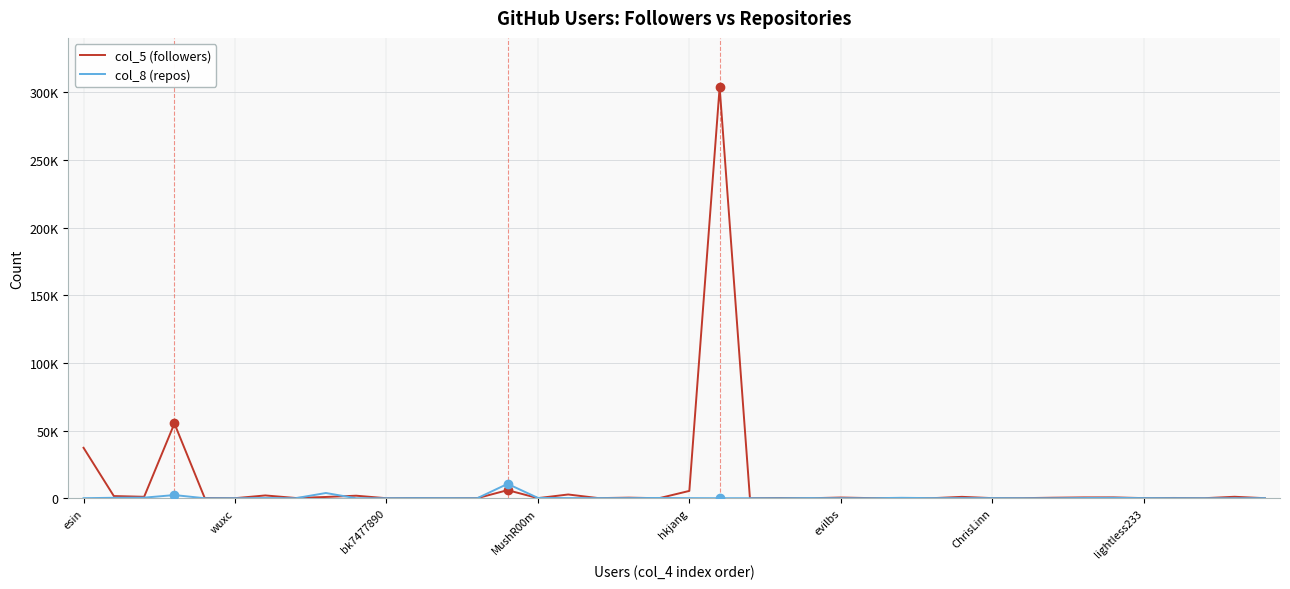

Is this an area chart (filled region under the line)?

No